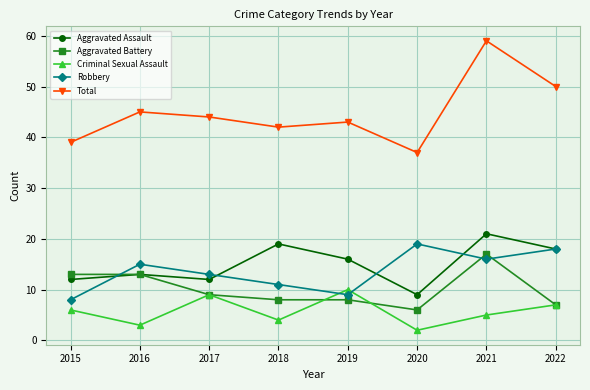

Which series has the largest total across all categories?

Total